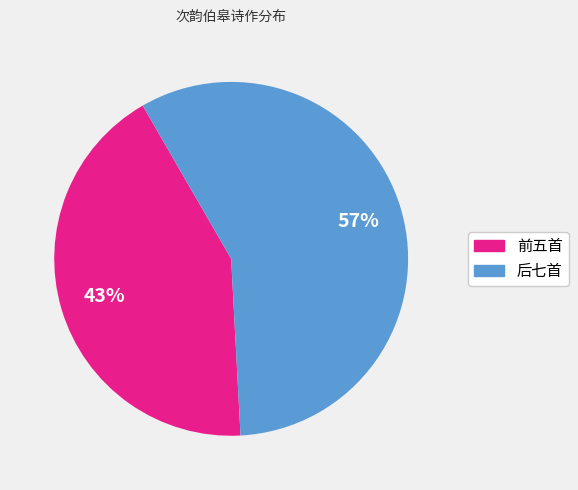

Does any single category account for the majority?

Yes